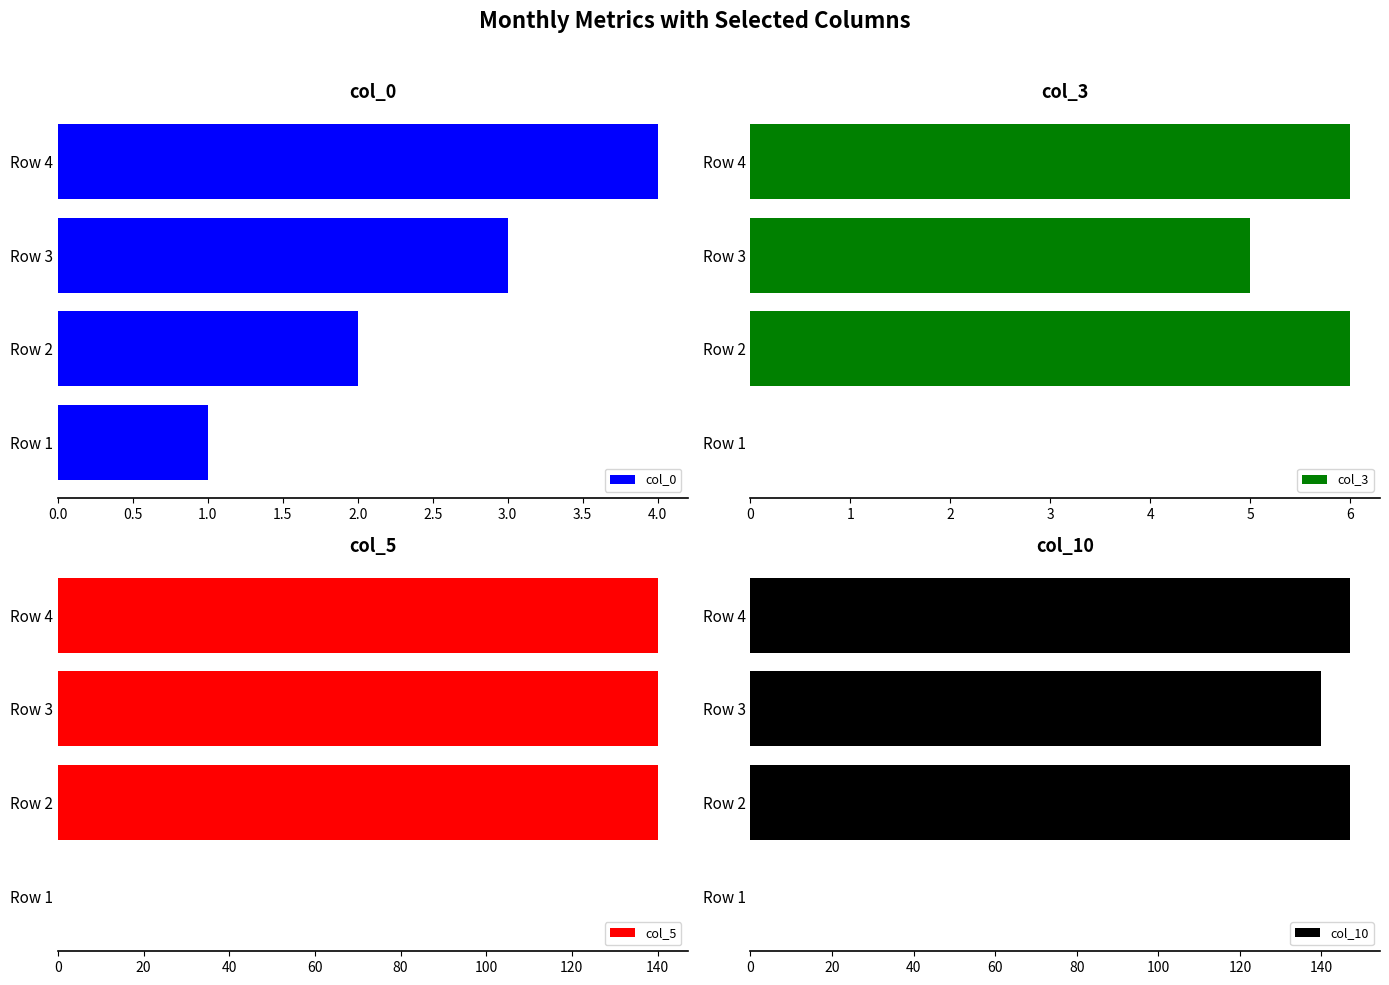

Reading left to right, list all the values displayed in this chart.

col_0: 1	2	3	4
col_3: 0	6	5	6
col_5: 0	140	140	140
col_10: 0	147	140	147